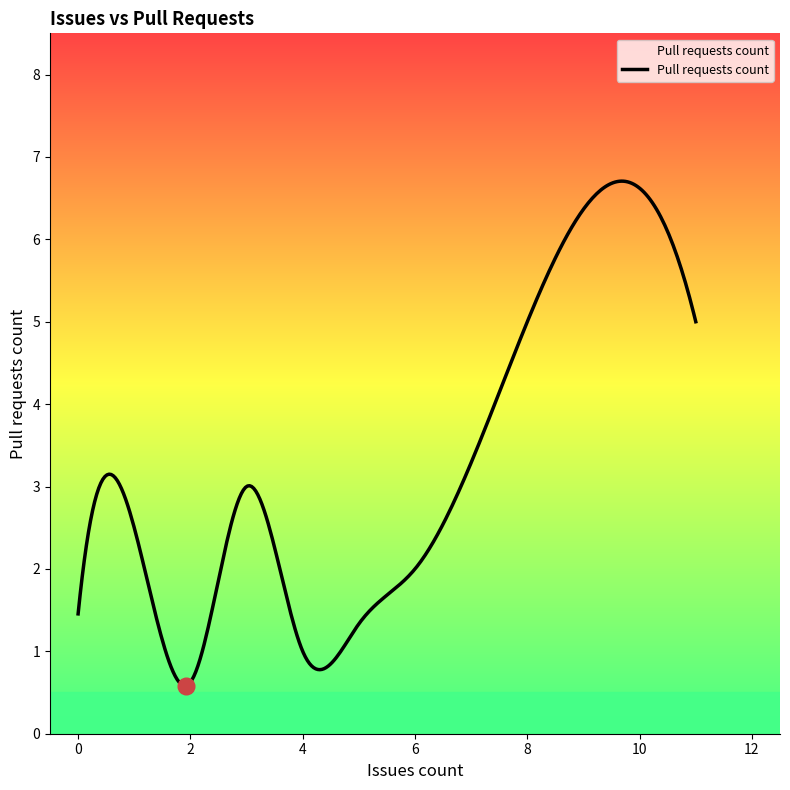

What is the greatest value displayed?

6.7